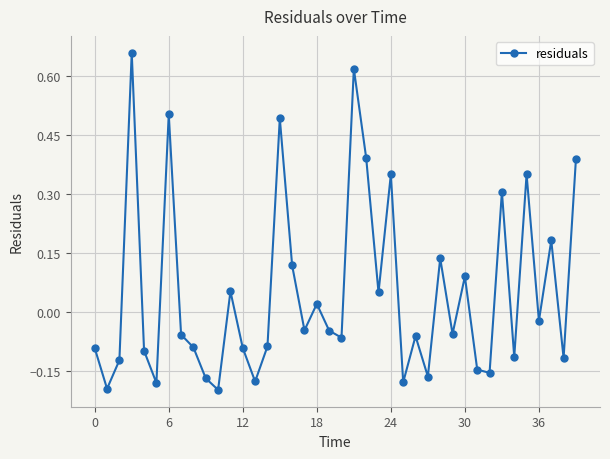

How many points are lower than both their immediate neighbors (excluding endpoints)?

14